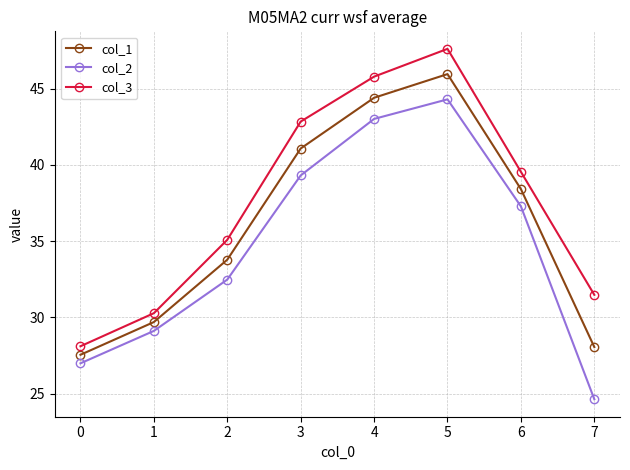

At how many categories does at least one series exceed 46?

1